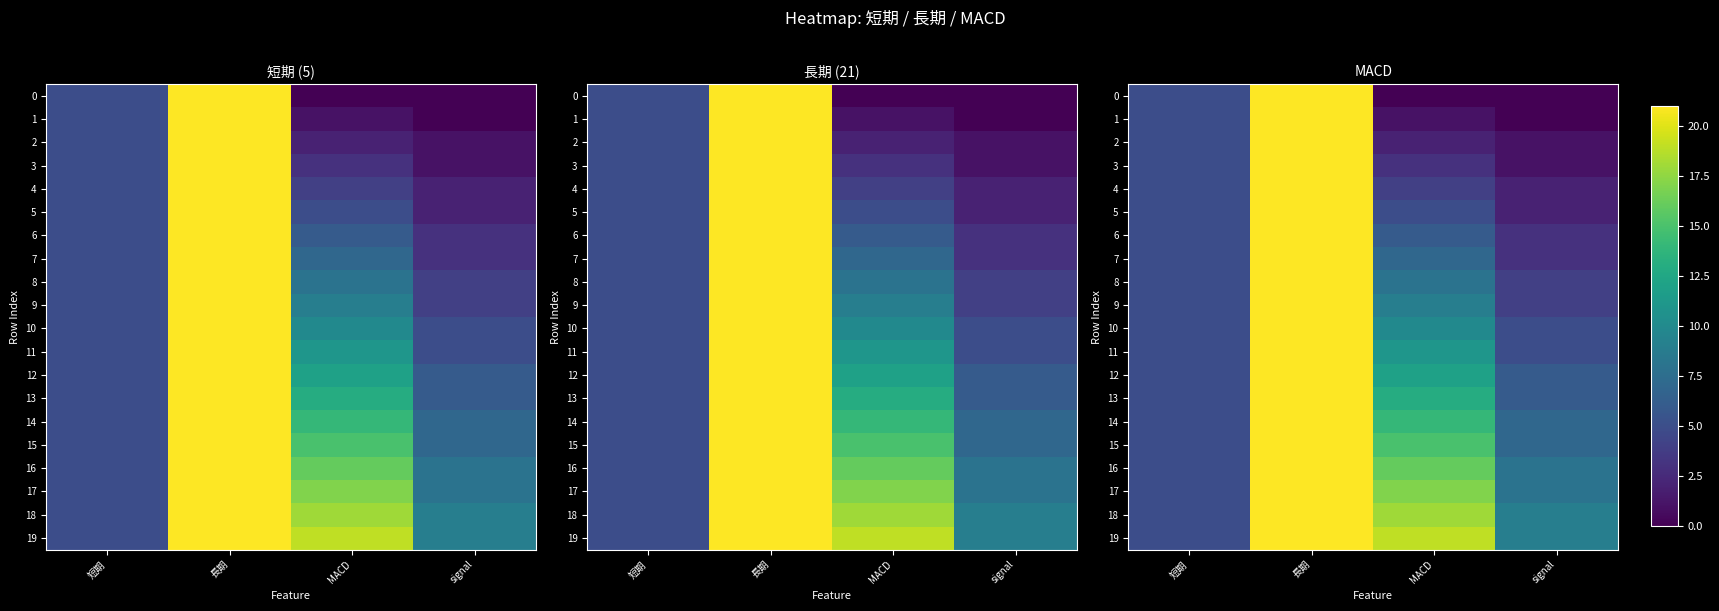

Count the 17 values in the range 8 to 21.

3